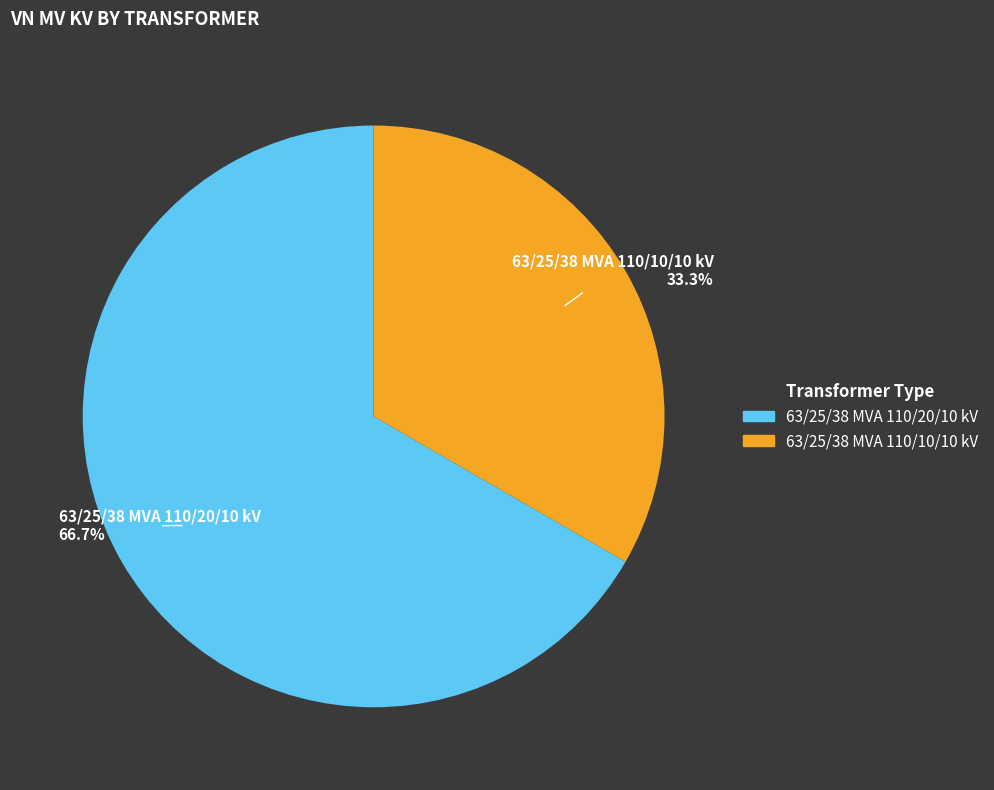

What is the smallest slice in the pie chart?

63/25/38 MVA 110/10/10 kV